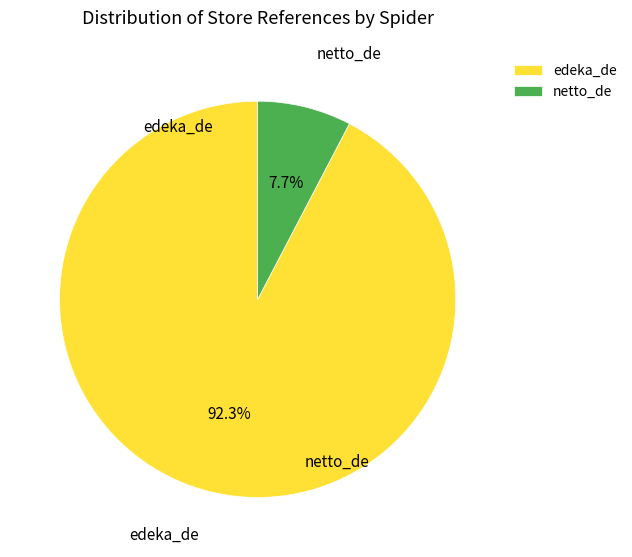

What percentage is the edeka_de slice, to the nearest percent?

92%